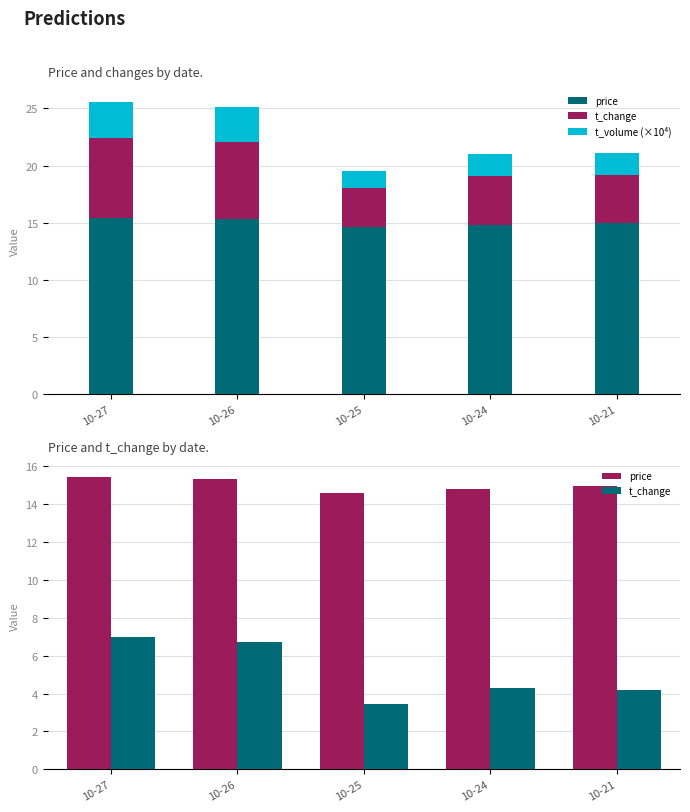

Reading left to right, what are all the values shown in this chart?

price: 10-27=15.4	10-26=15.3	10-25=14.6	10-24=14.8	10-21=15.0
t_change: 10-27=7.0	10-26=6.7	10-25=3.5	10-24=4.3	10-21=4.2
t_volume (×10⁴): 10-27=3.2	10-26=3.0	10-25=1.5	10-24=1.9	10-21=1.9